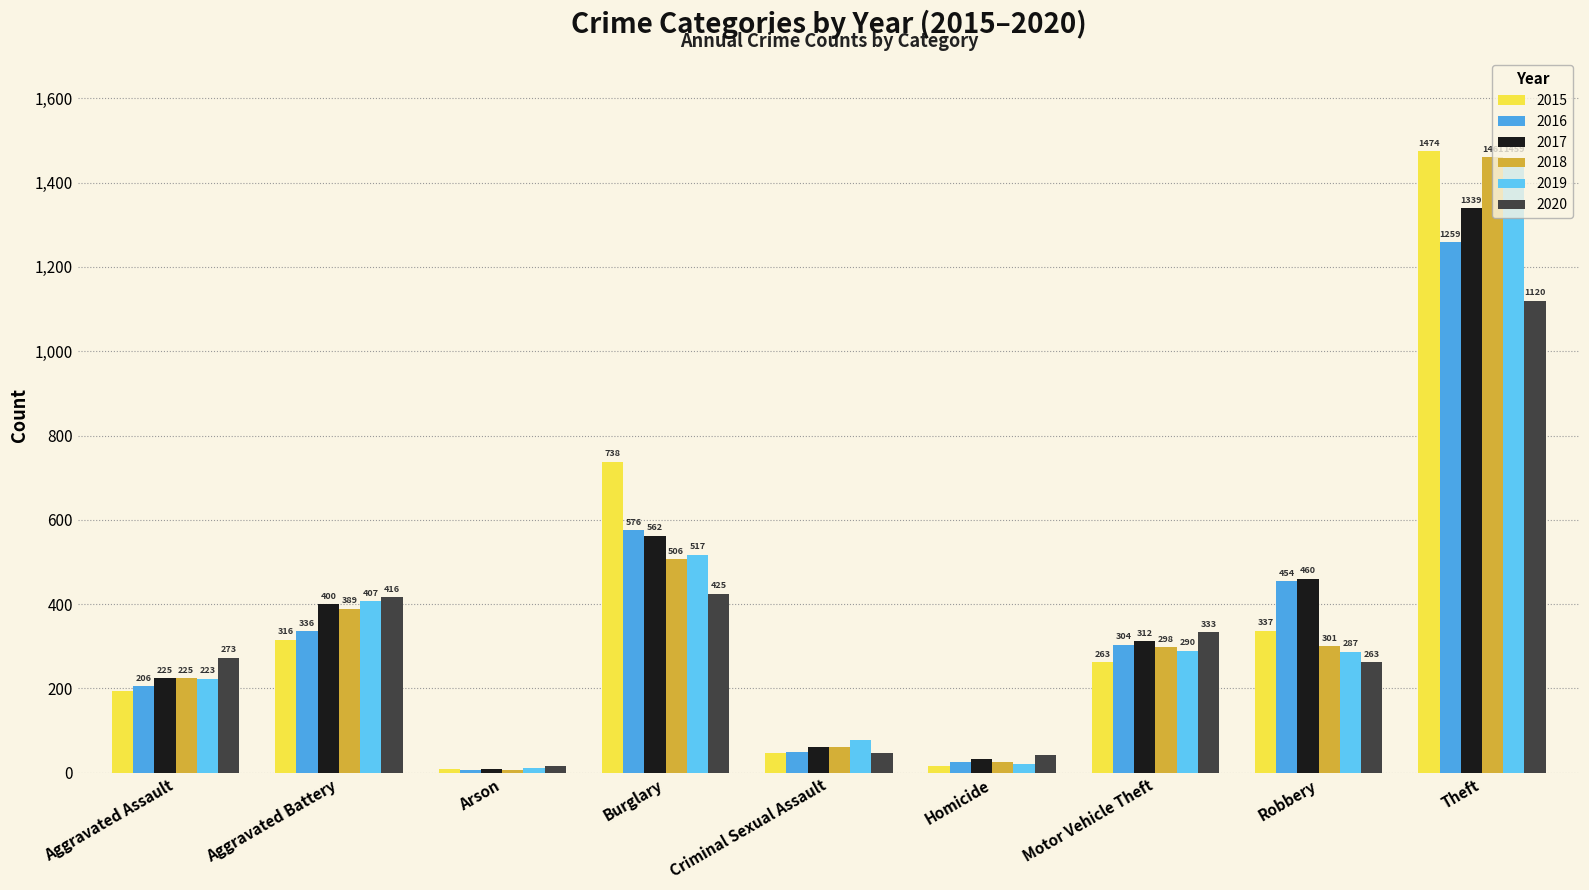

Between Burglary and Homicide, which series saw the biggest shift?

2015